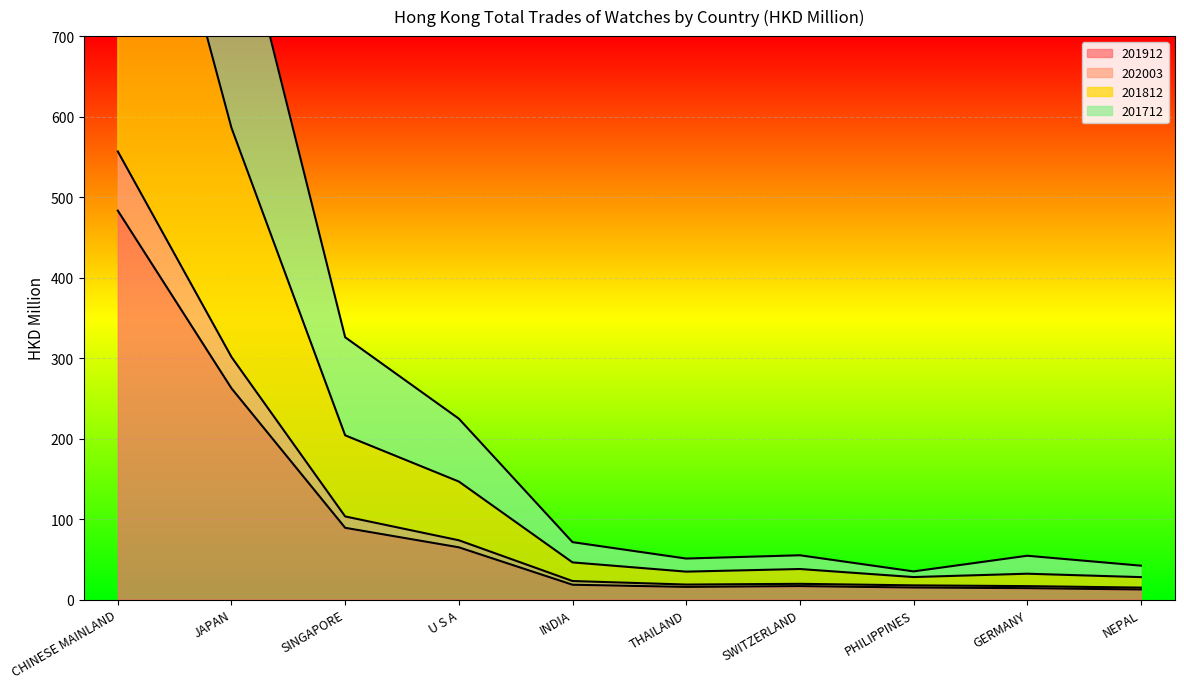

Which series changed the most between CHINESE MAINLAND and NEPAL?

201812